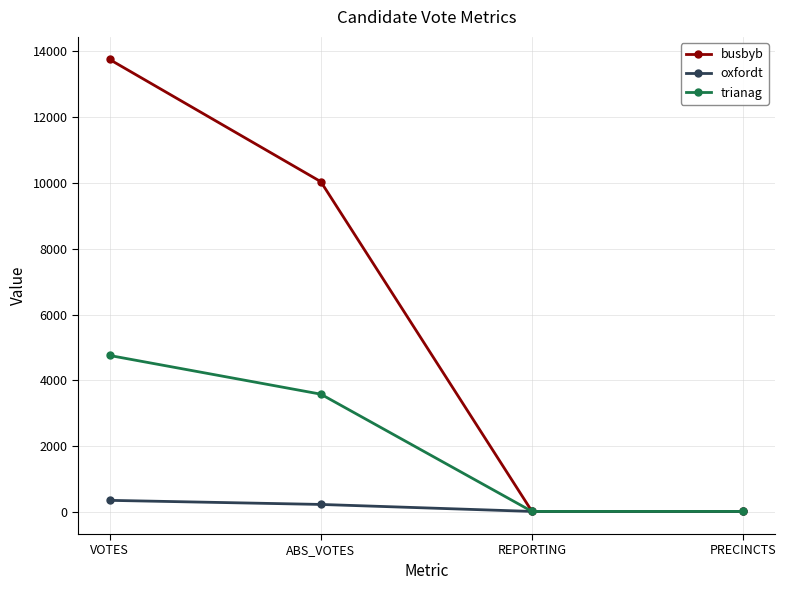

How many lines are shown in the chart?

3